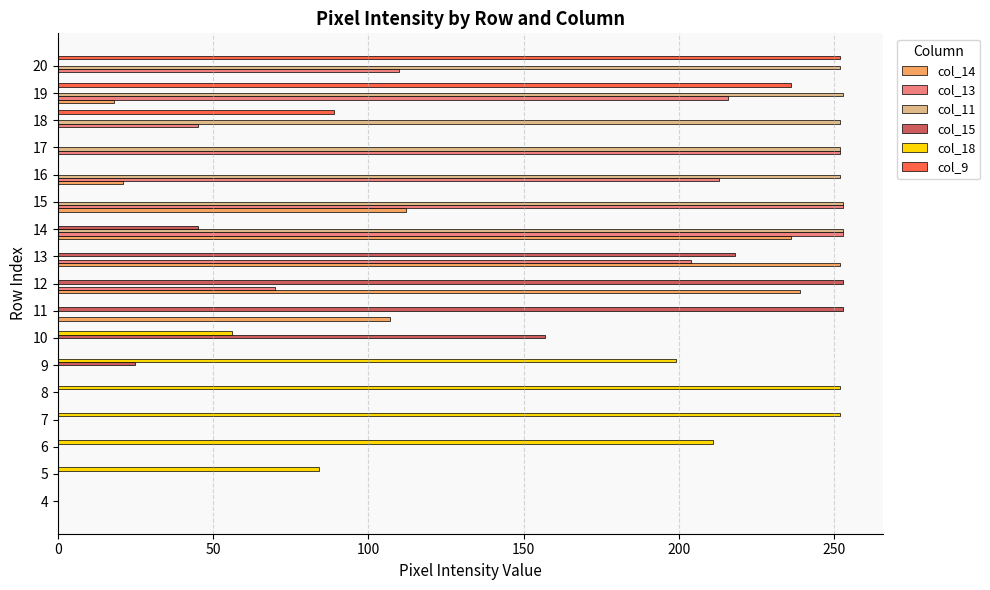

How many series are shown in this chart?

6